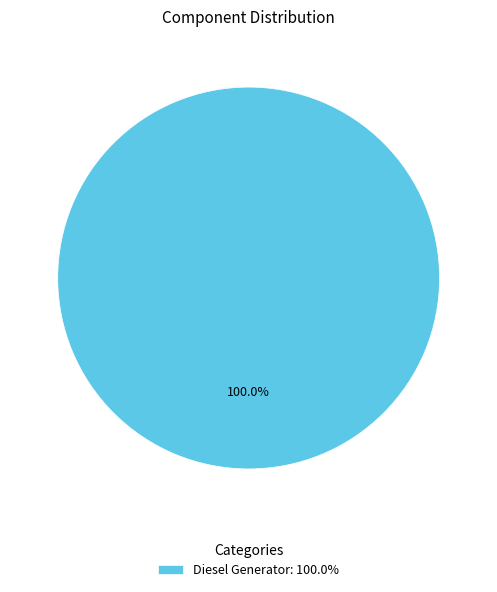

Rank the categories by value from lowest to highest.

Diesel Generator: 100.0%